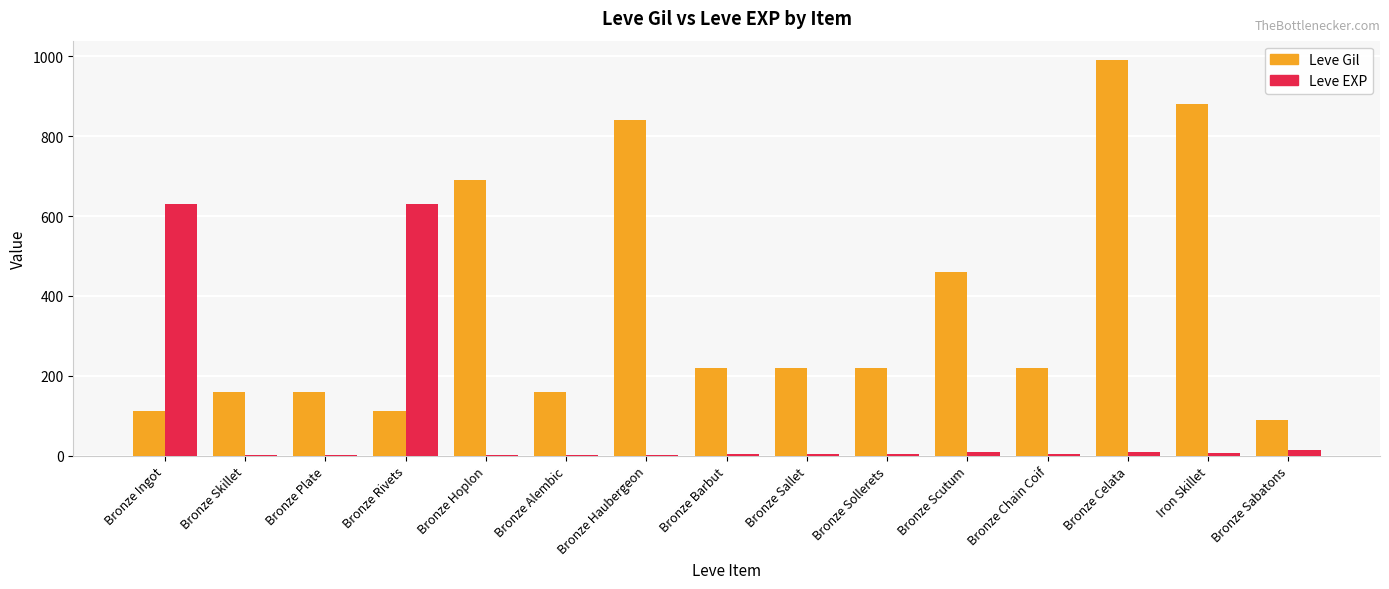

Between Bronze Rivets and Bronze Sabatons, which series saw the biggest shift?

Leve EXP